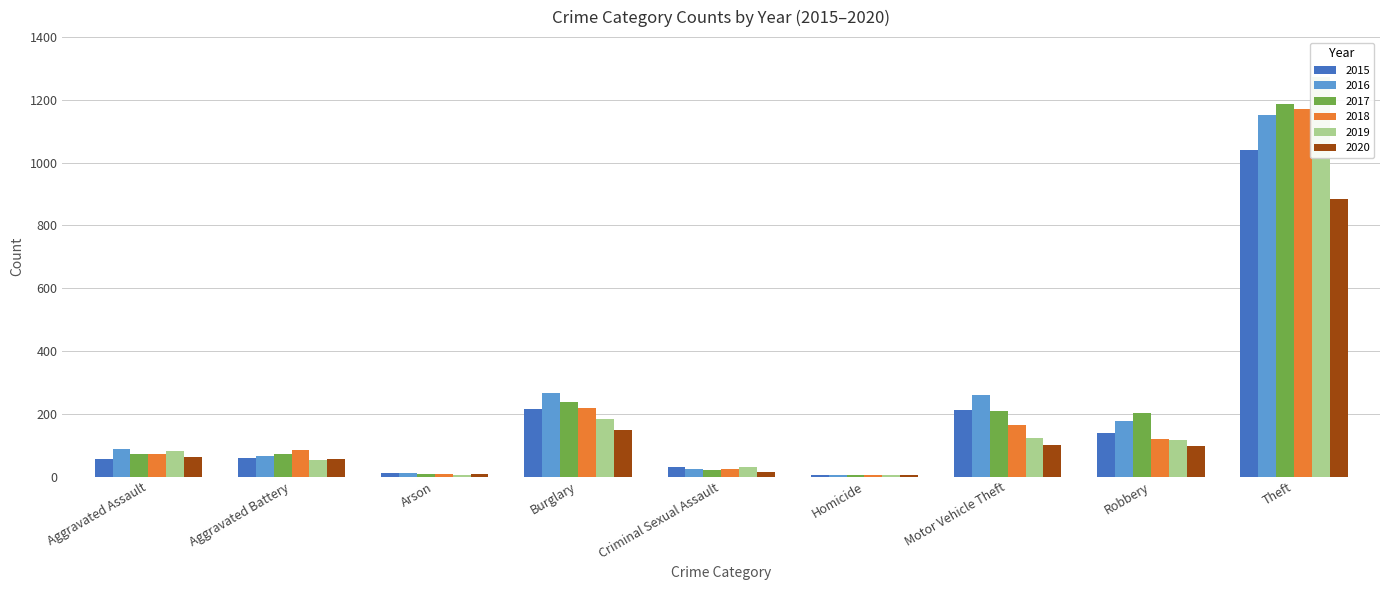

True or false: 2016 has a value of 12 at Arson.

True